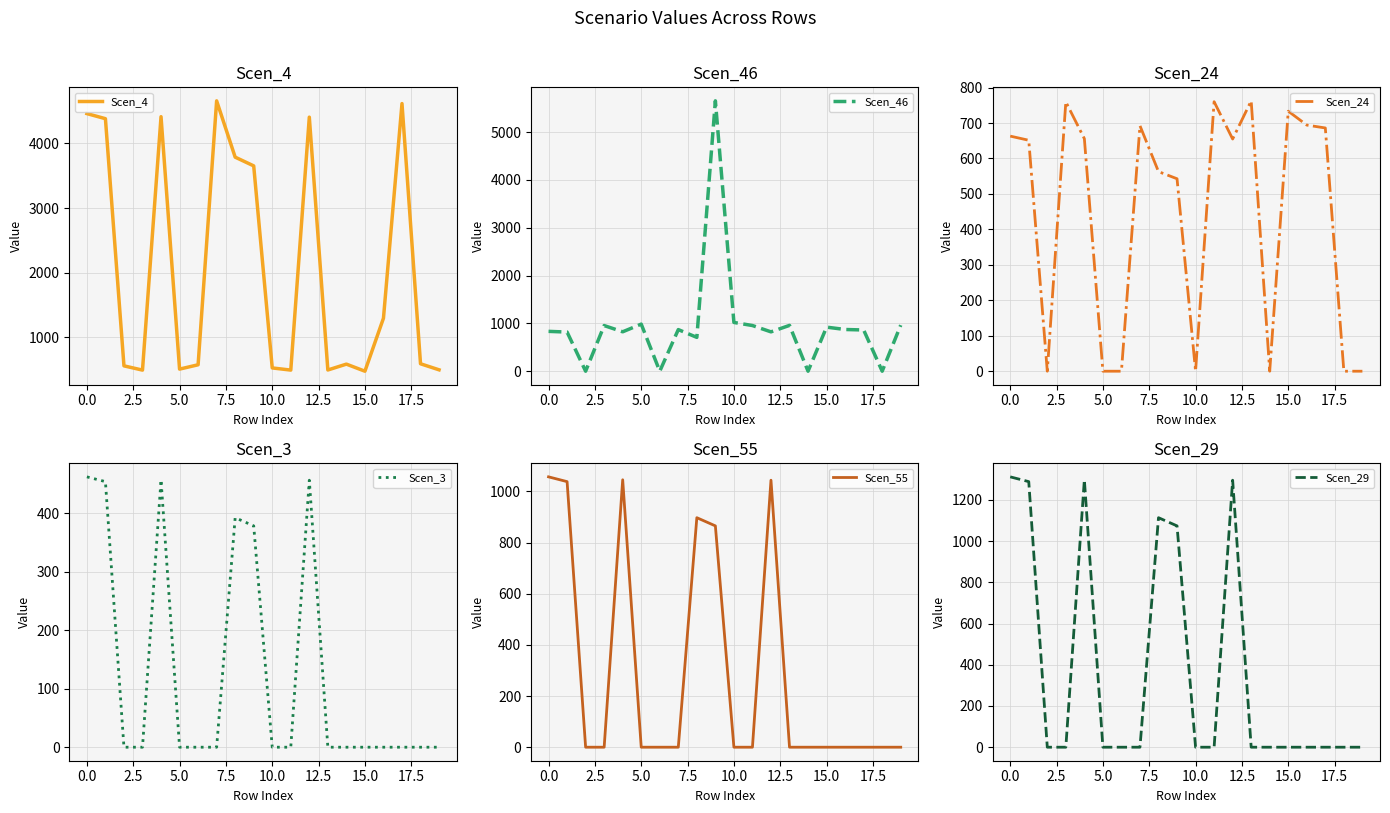

The Scen_3 series shows 0.0 at 15.0. True or false?

True